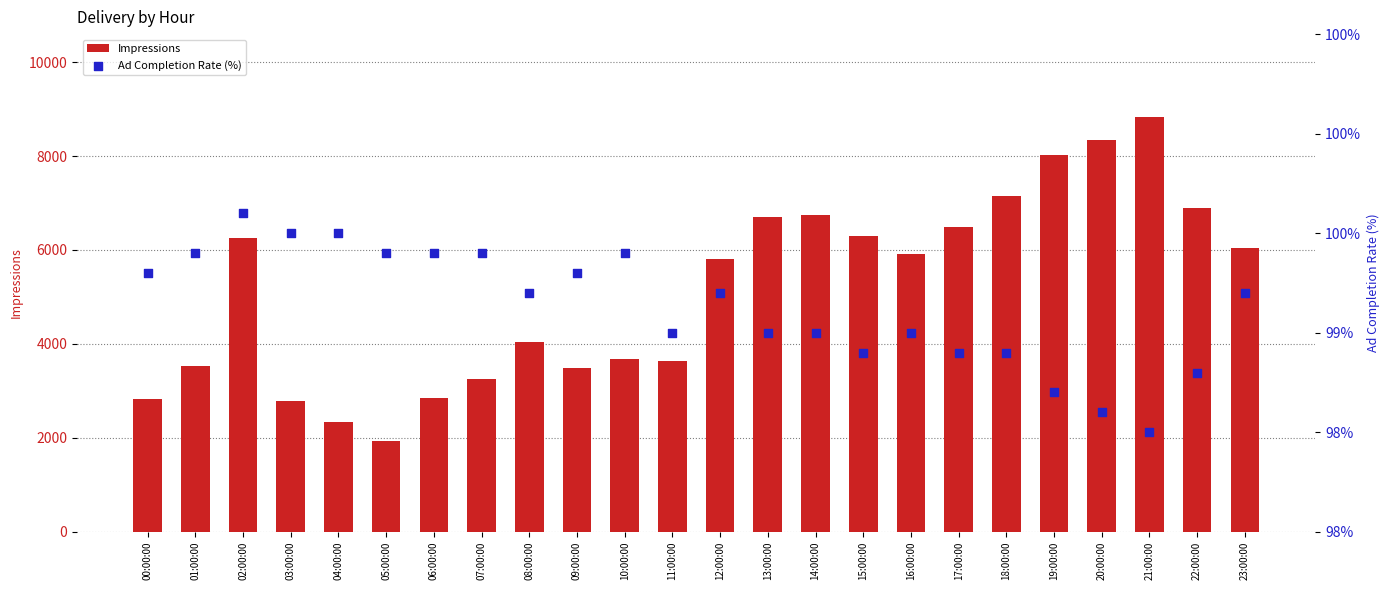

Which series has the largest Y range (max minus min)?

Impressions